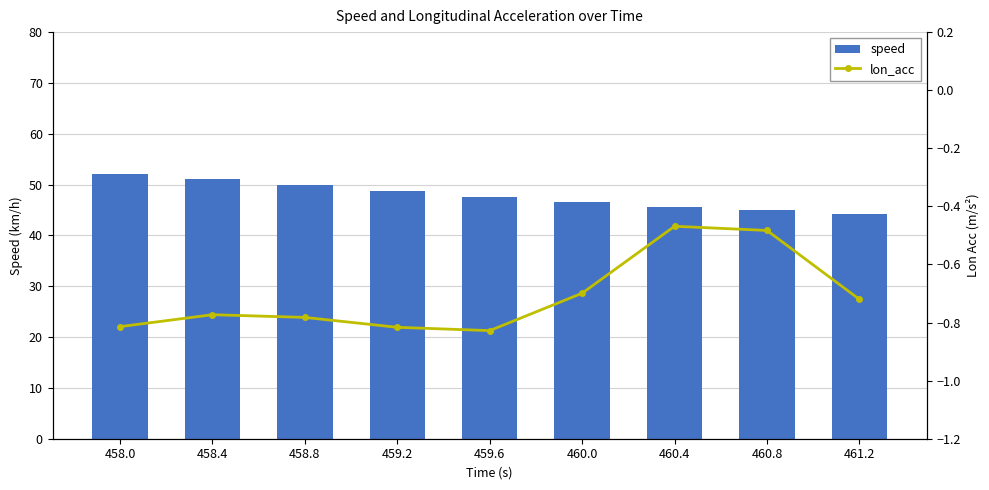

Which series has the largest total across all categories?

speed